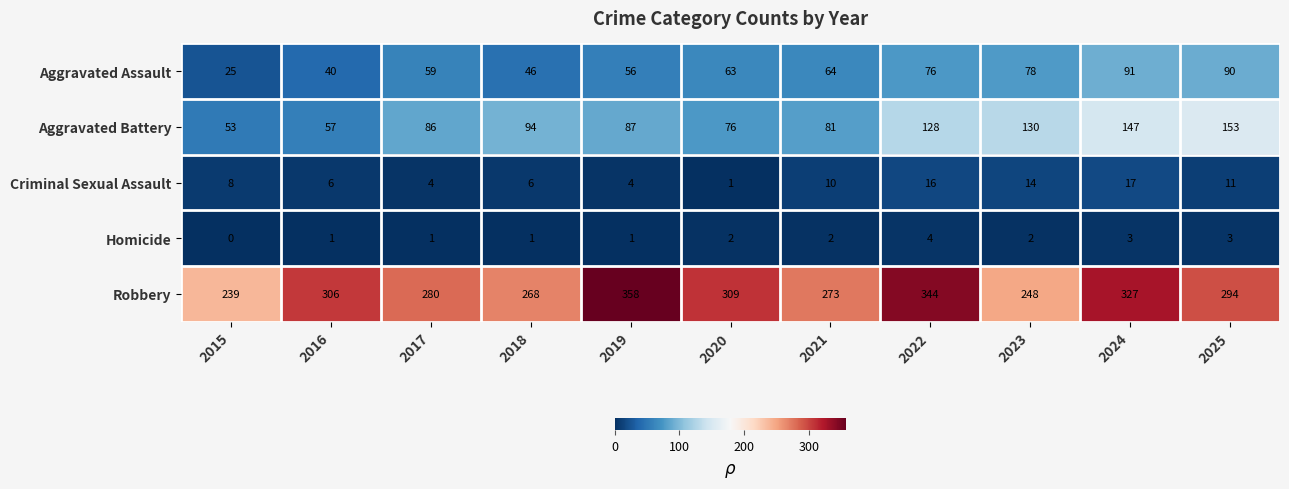

What is the total value across all series at 2024?

585